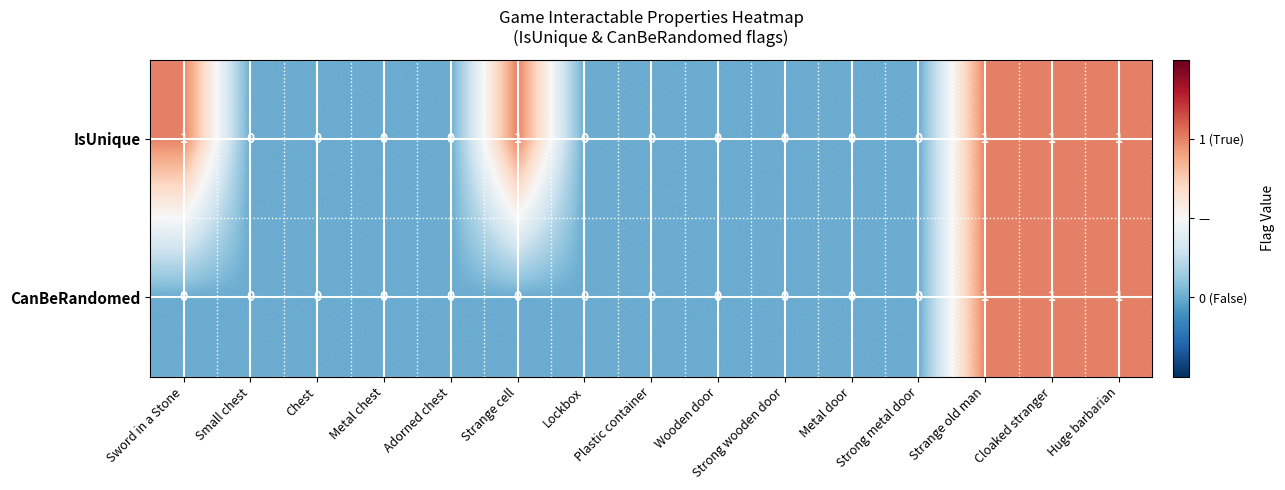

What is the sum of all IsUnique values?

5